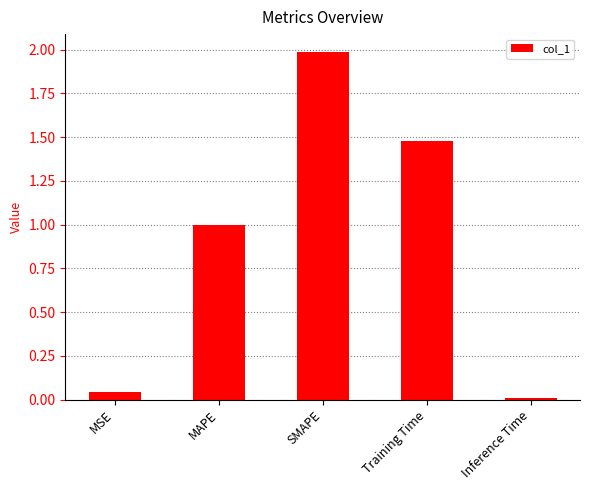

The chart shows a value of 3.4 at SMAPE. True or false?

False